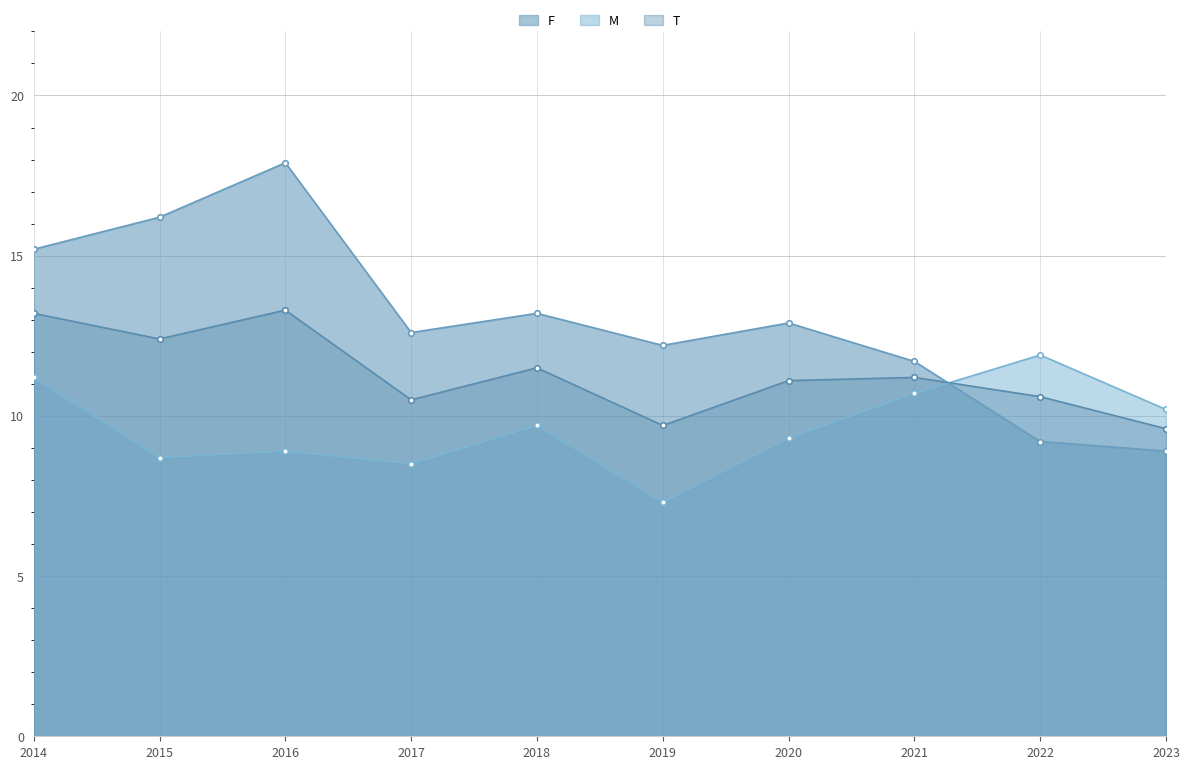

How many data points in M are less than 9?

4